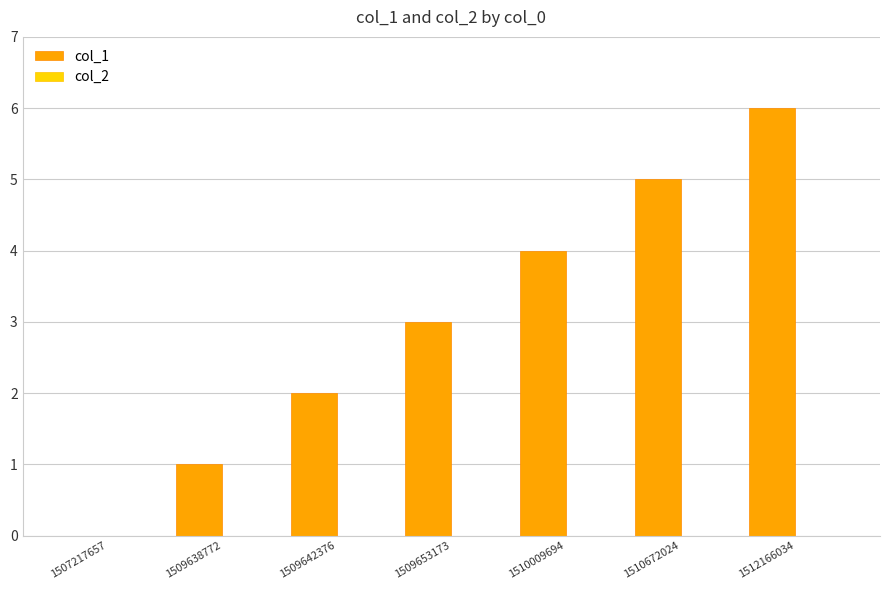

What is the maximum value shown in the chart?

6